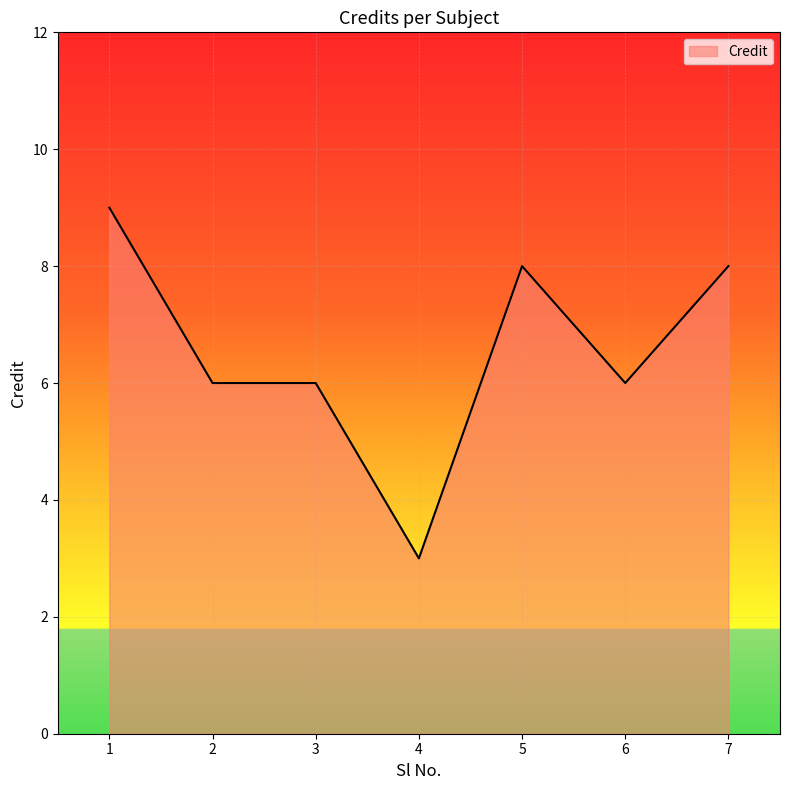

Does the chart display data point markers on the line(s)?

No